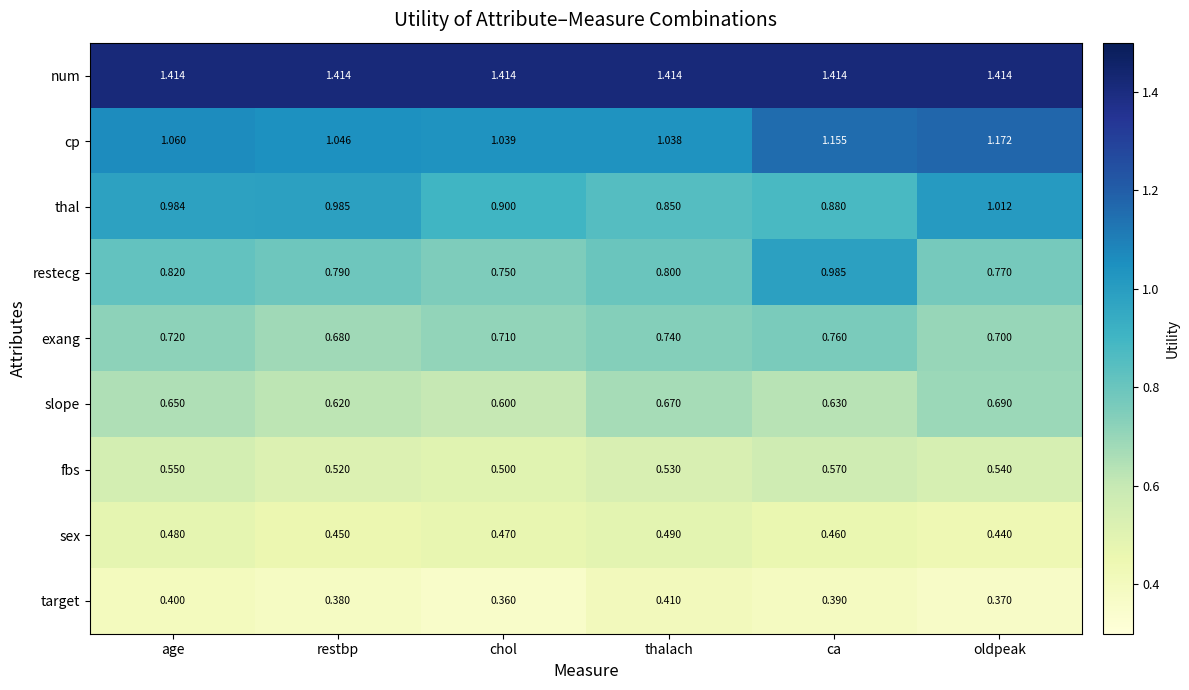

Which category has the lowest value in the restecg series?

chol